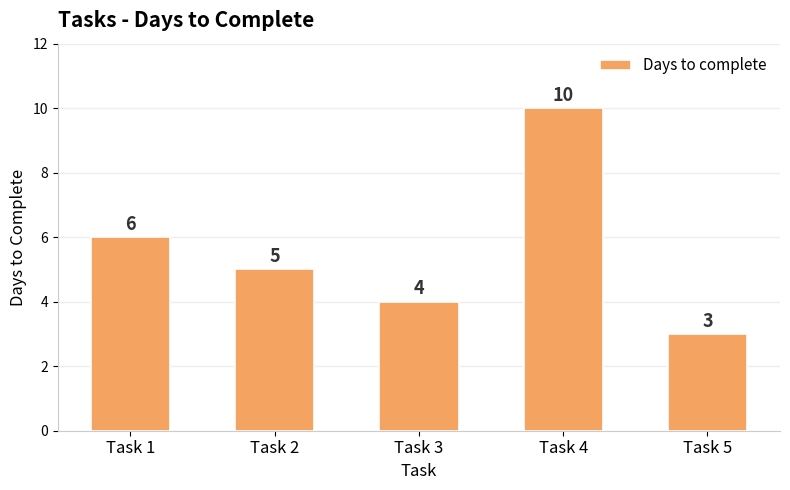

What is the approximate value at Task 3?

4